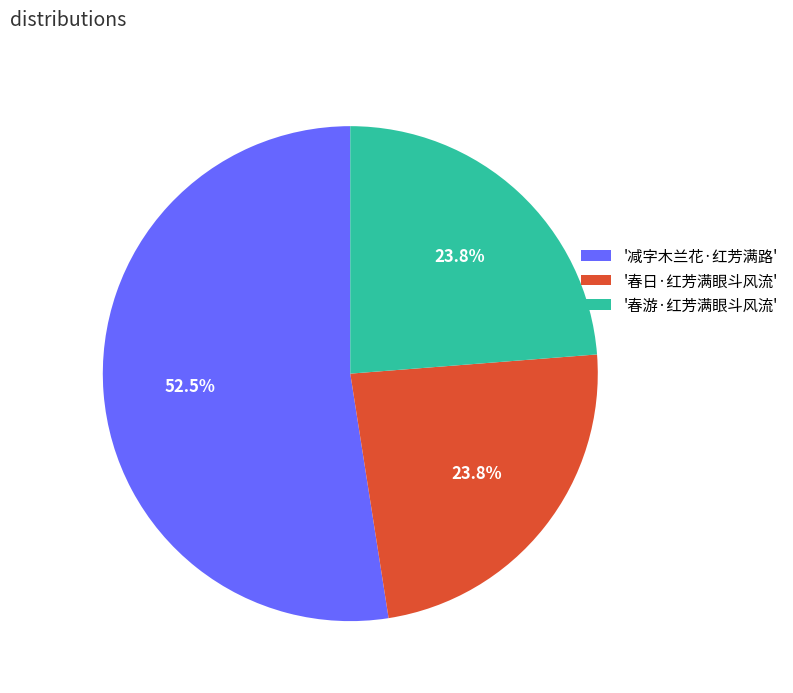

What is the largest slice in the pie chart?

'减字木兰花·红芳满路'